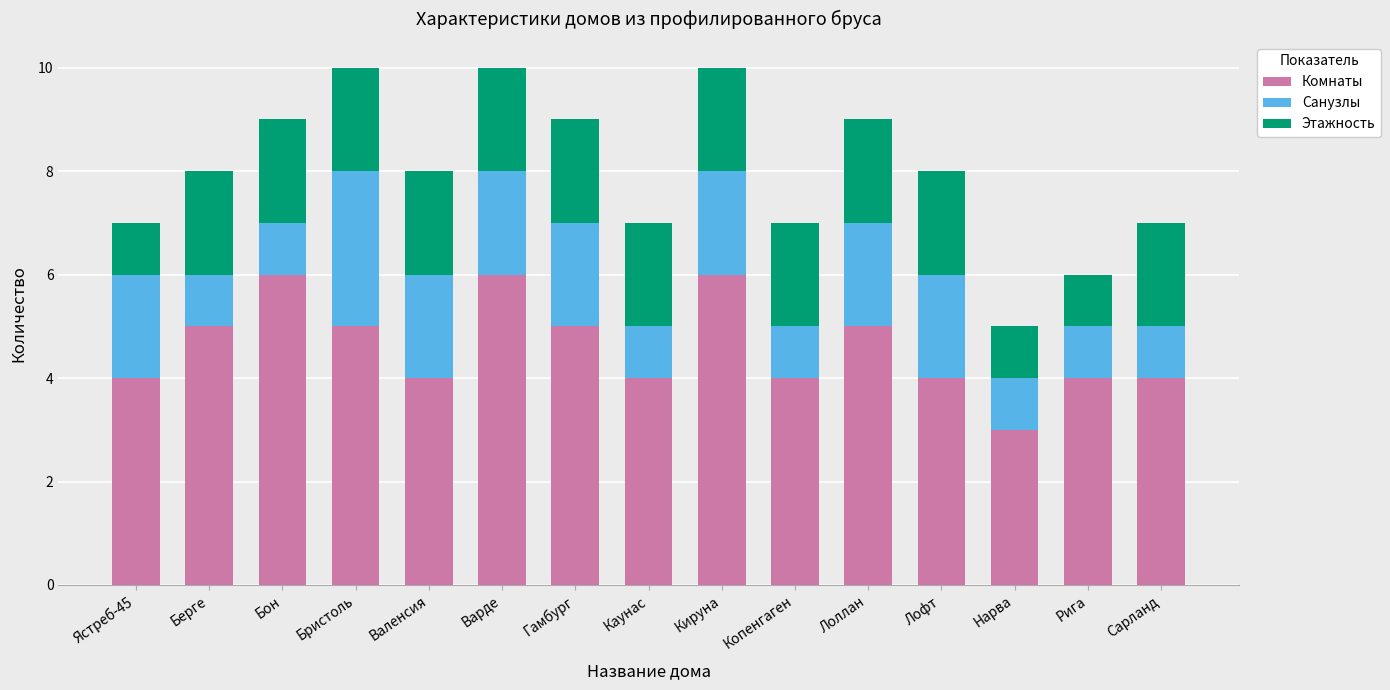

The Комнаты series shows 3 at Бристоль. True or false?

False